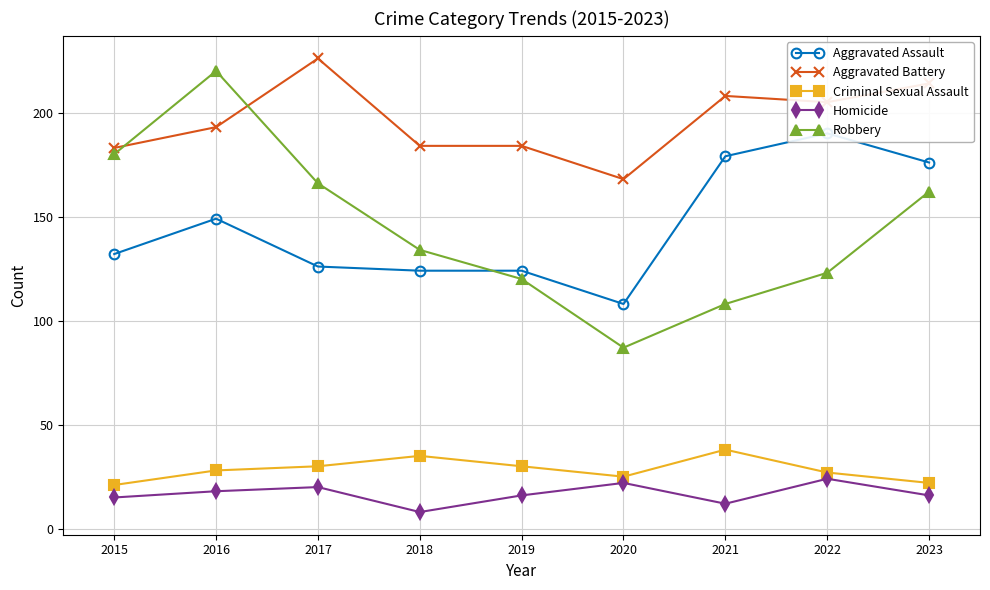

Which series has the largest total across all categories?

Aggravated Battery